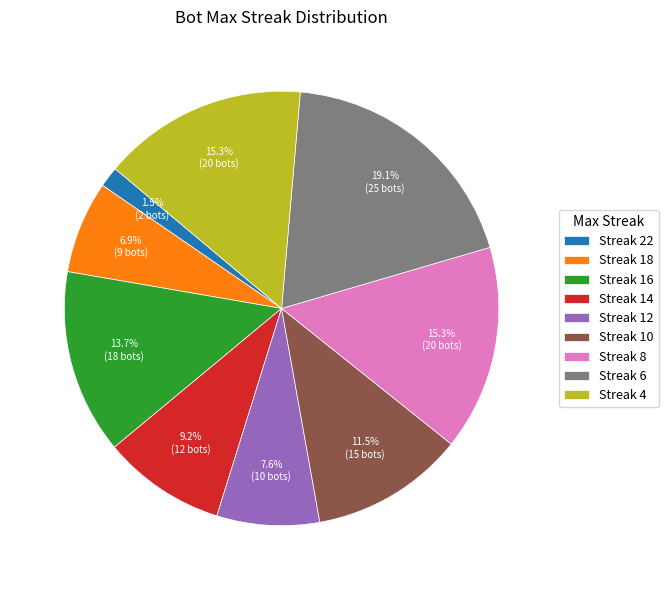

Which has a higher value, Streak 12 or Streak 22?

Streak 12